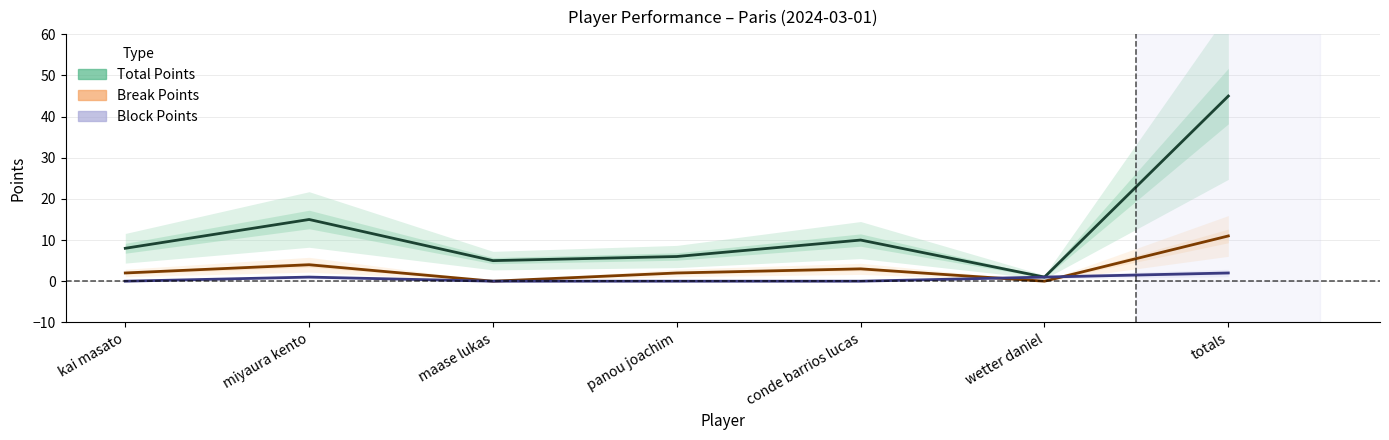

Is it true that Break Points equals 19 at totals?

False